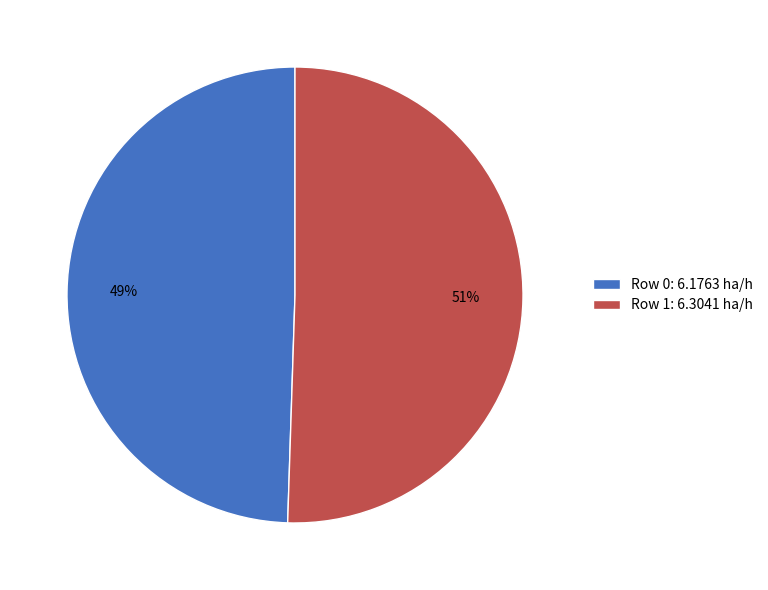

To the nearest percent, what is the combined percentage of Row 0: 6.1763 ha/h and Row 1: 6.3041 ha/h?

100%